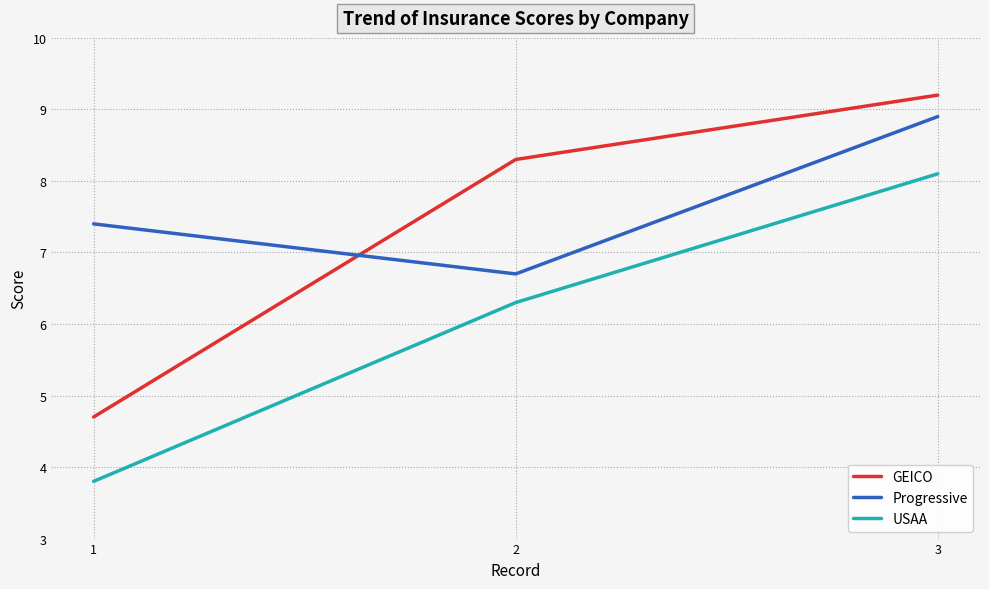

What is the difference between the maximum and second lowest values in the USAA series?

1.8